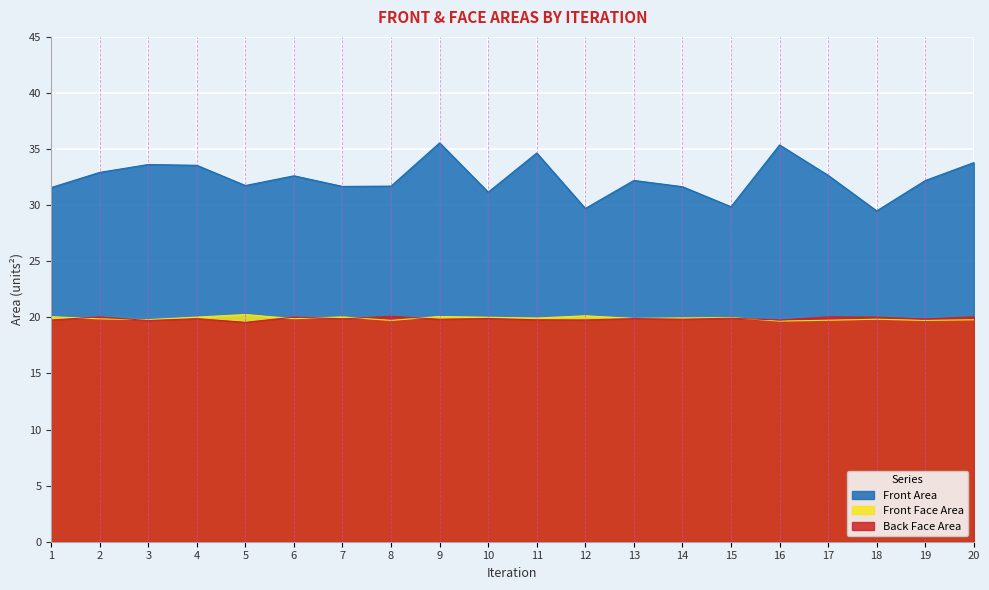

Which series has the widest spread of values?

Front Area